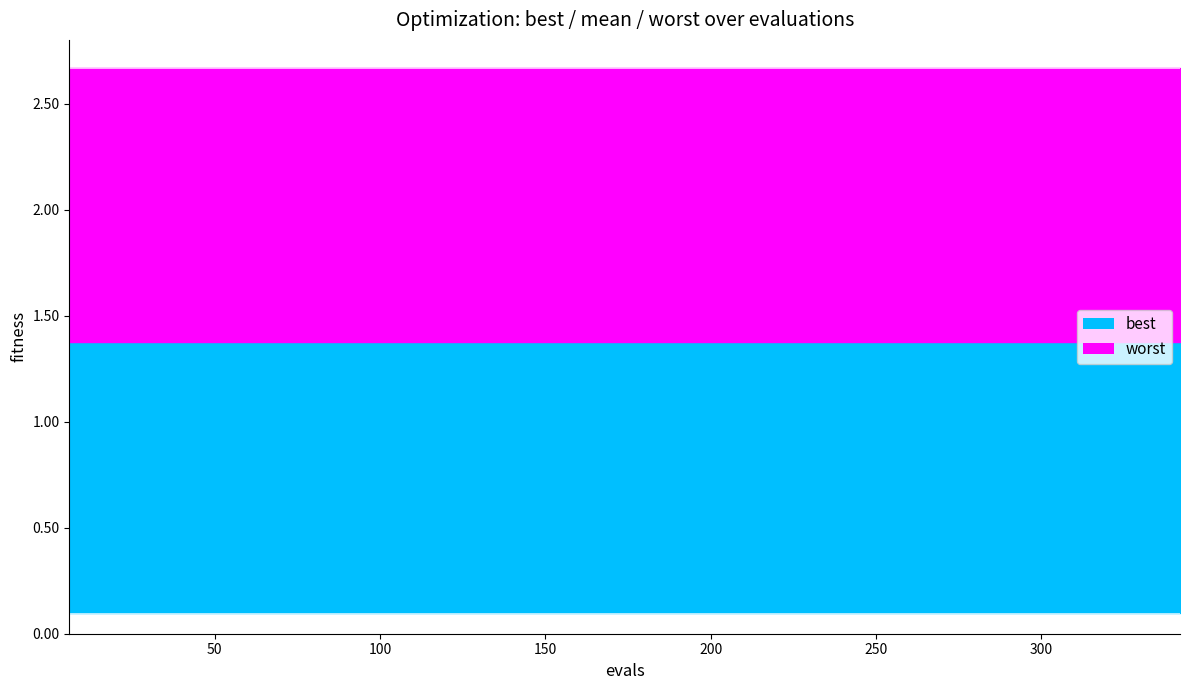

List the labels in order of worst value, smallest first.

6, 18, 36, 54, 72, 90, 108, 126, 144, 162, 180, 198, 216, 234, 252, 270, 288, 306, 324, 342